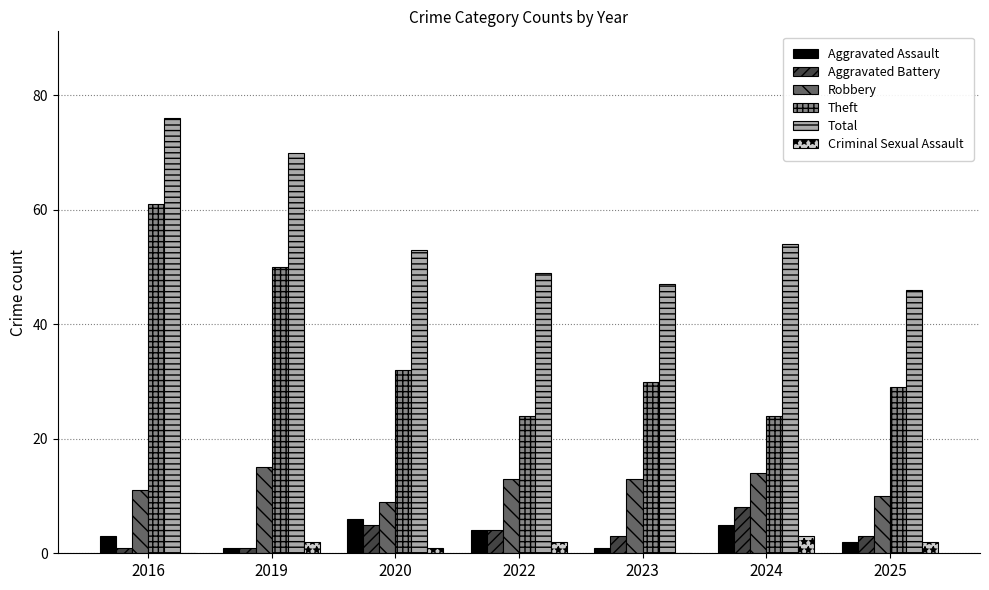

The value of Aggravated Battery at 2019 is 1. True or false?

True